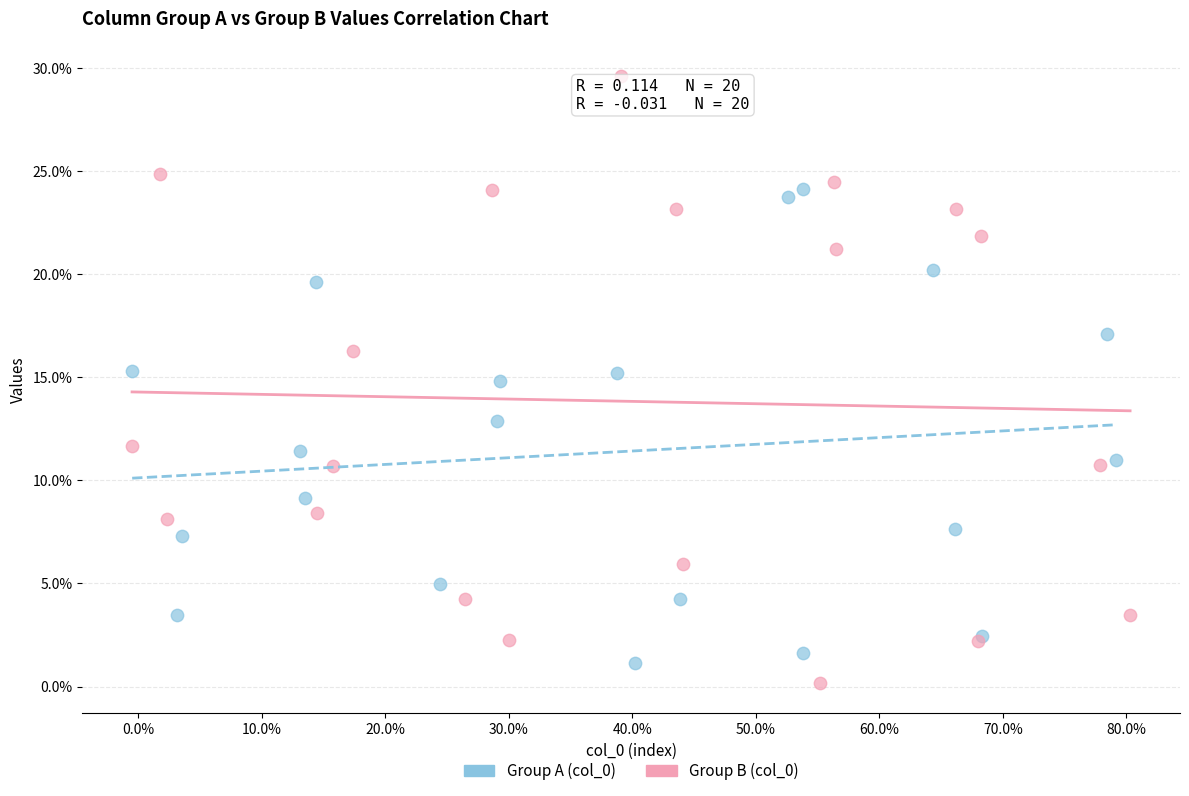

Which series reaches the maximum Y coordinate?

Group B (col_0)